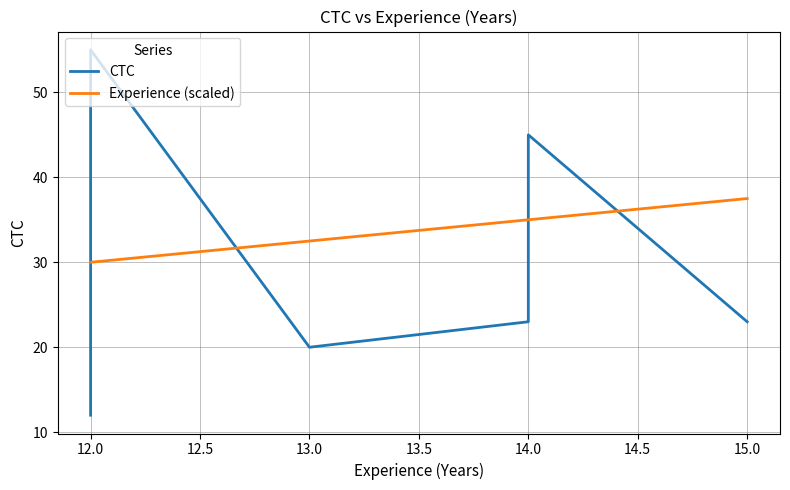

Which series ends up on top after the final intersection of Experience (scaled) and CTC?

Experience (scaled)